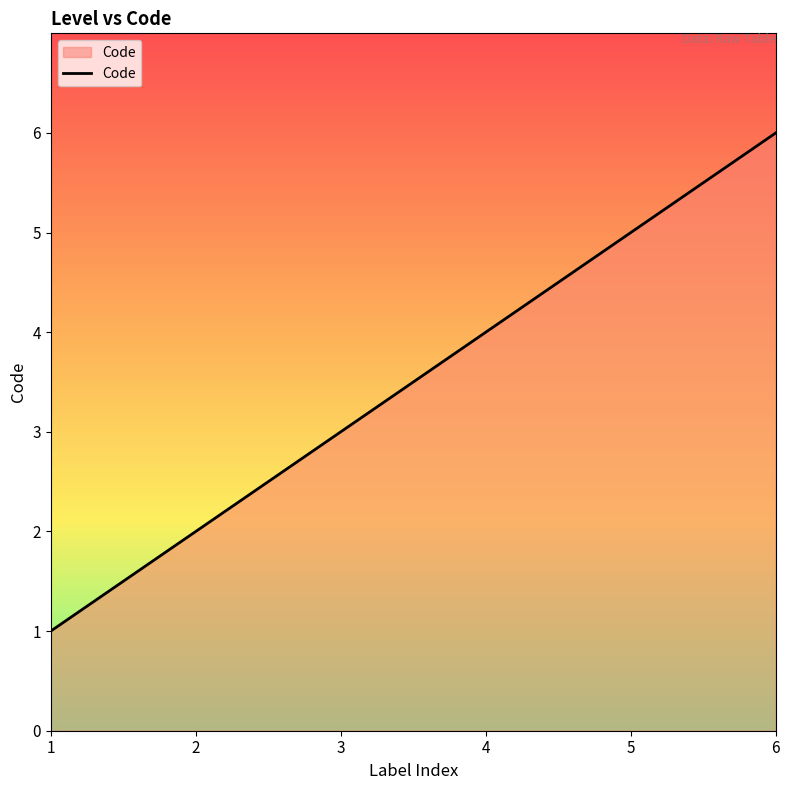

What is the difference between the maximum and minimum values?

5